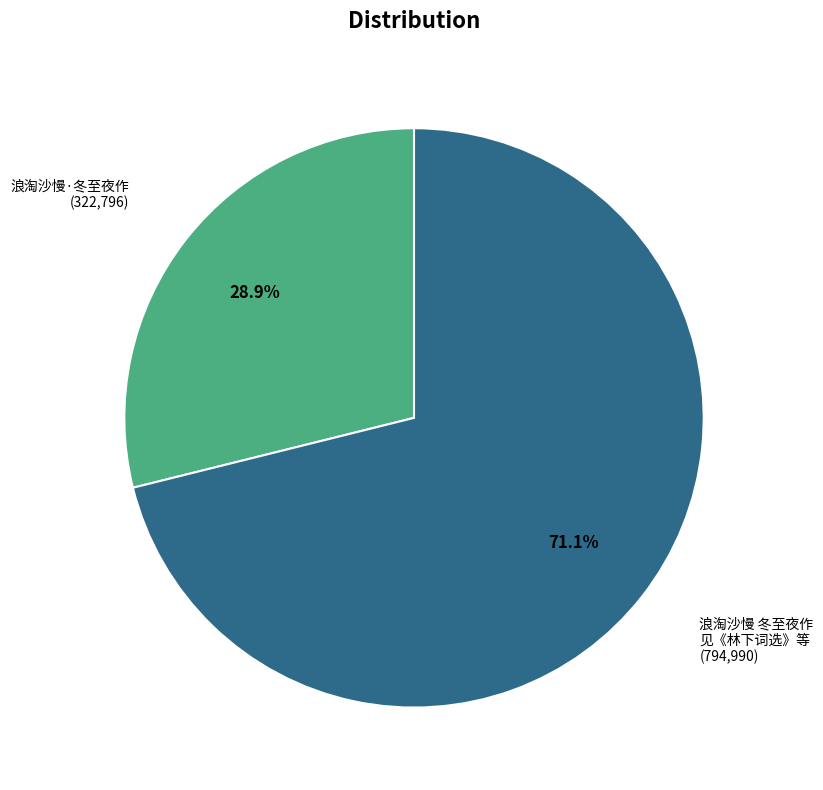

Is there any slice that represents more than half of the pie?

Yes